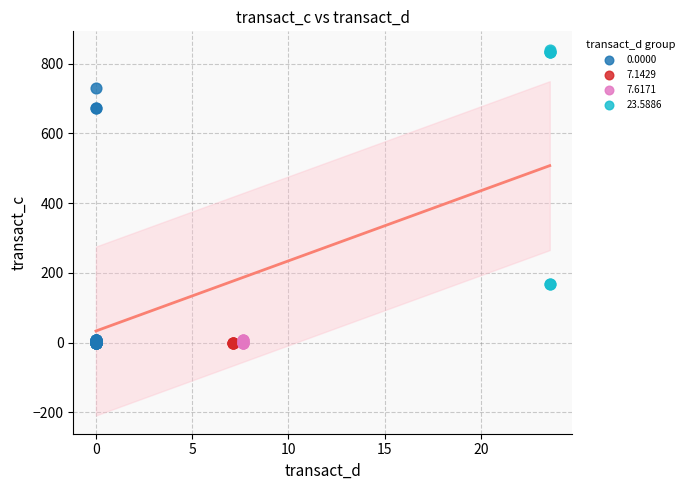

Which series contains the highest Y value?

23.5886